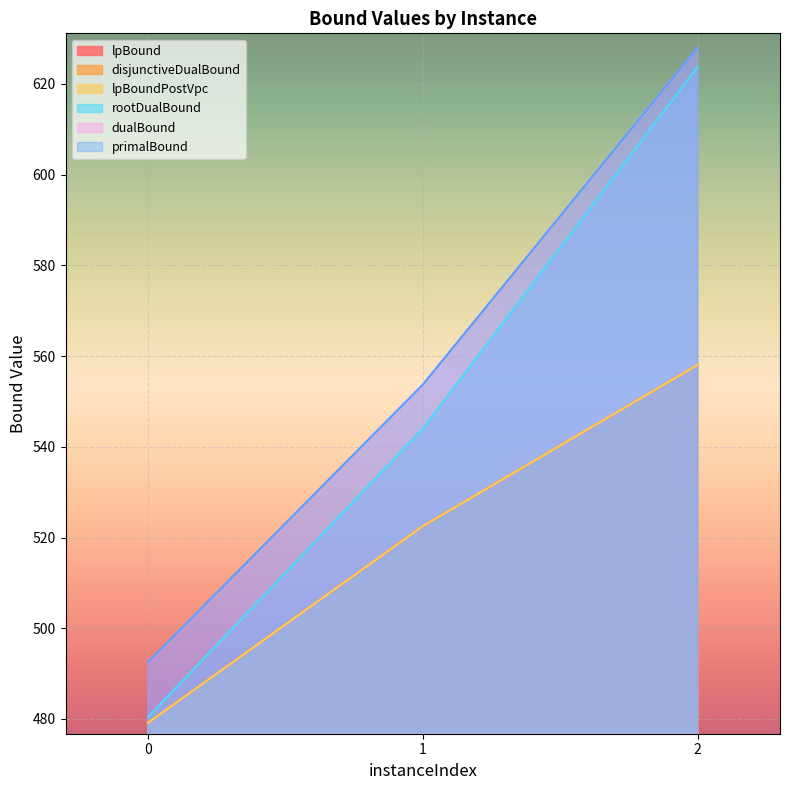

What is the total value across all series at 2?

3554.0